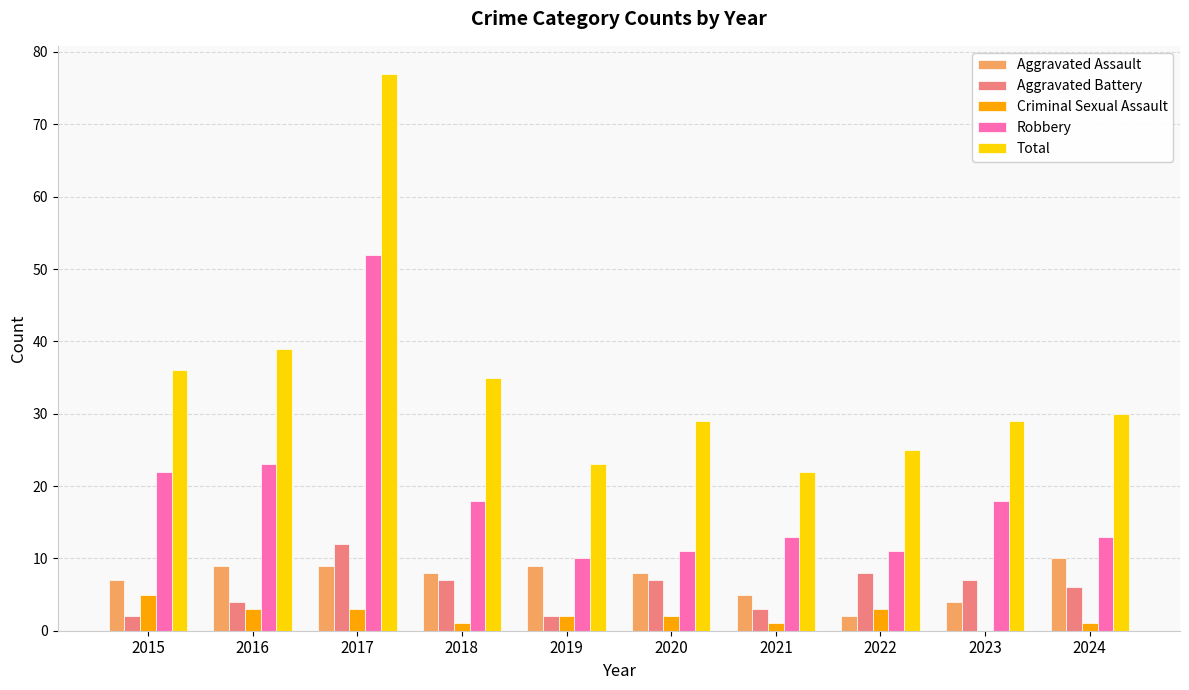

What is the maximum value for Aggravated Assault?

10